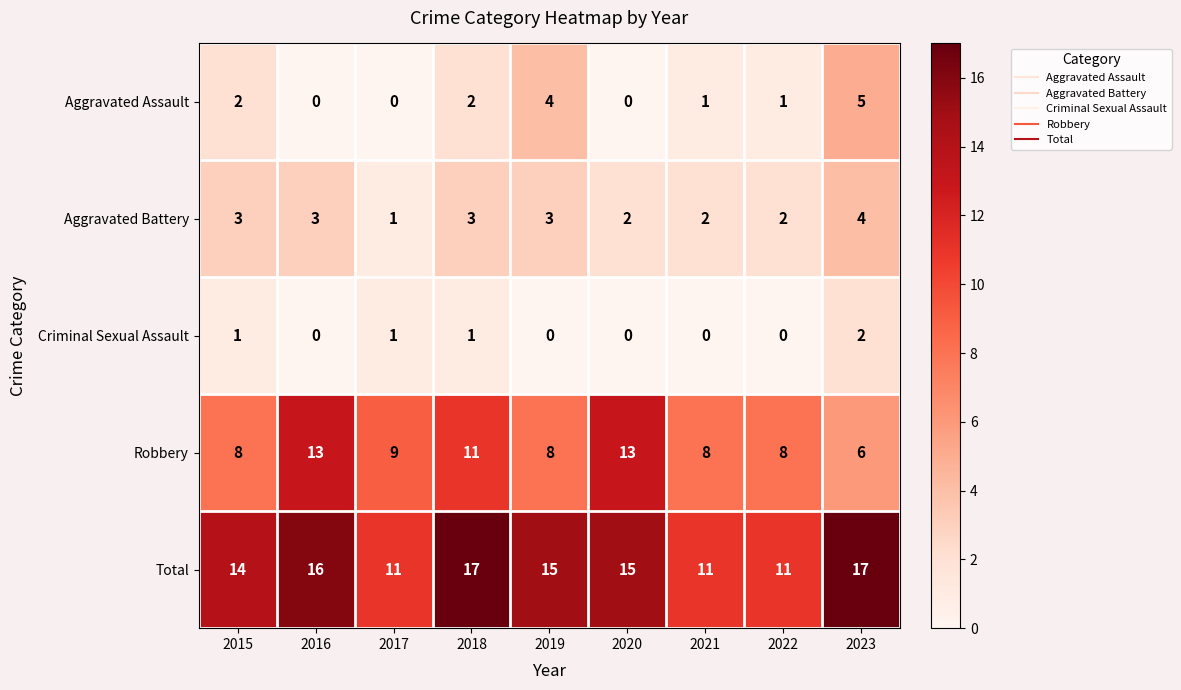

At which label does Criminal Sexual Assault reach its peak?

2023